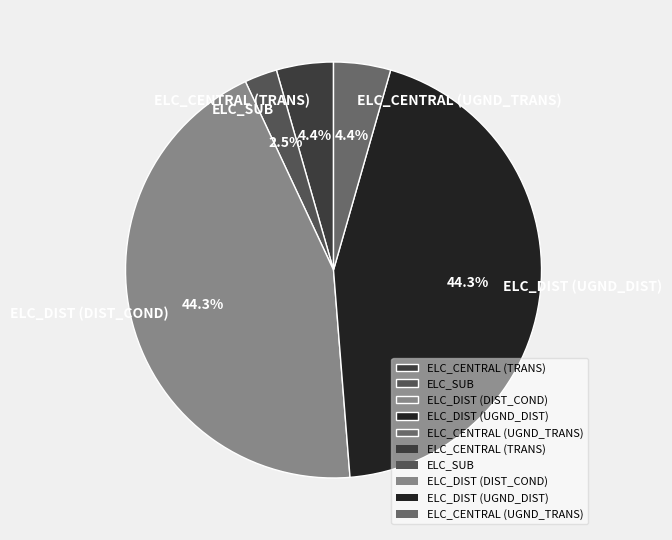

How many slices are in this pie chart?

5